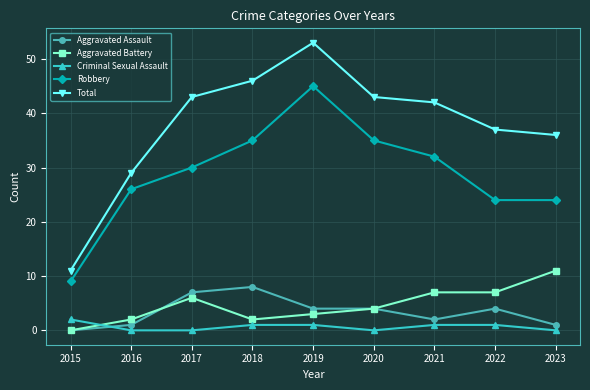

How many lines are shown in the chart?

5